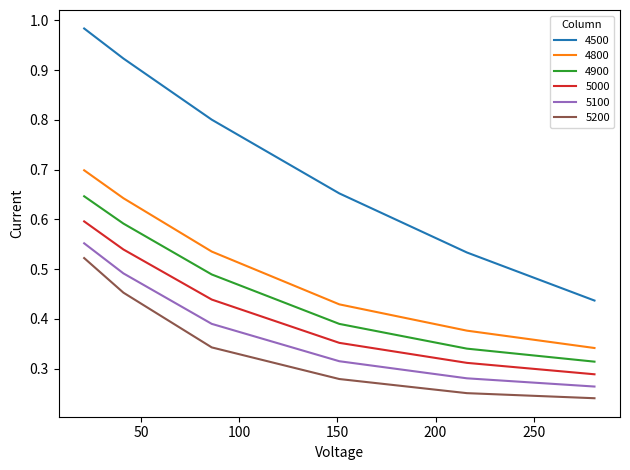

Which series has the largest total across all categories?

4500